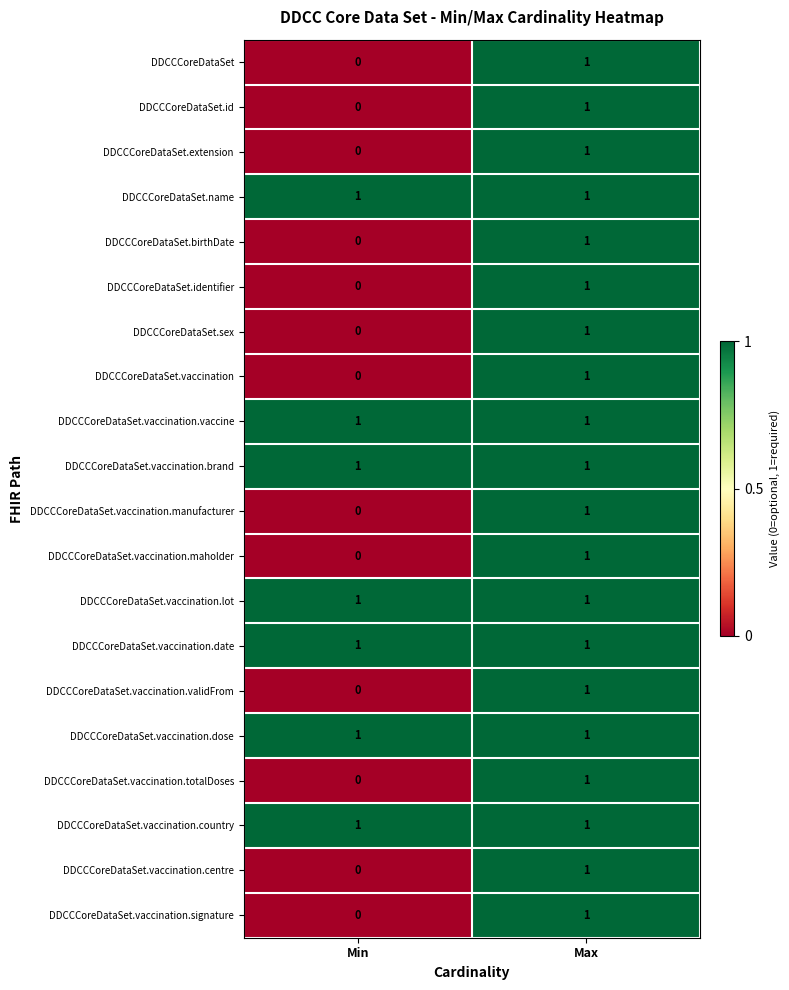

Count the number of data series in this chart.

20